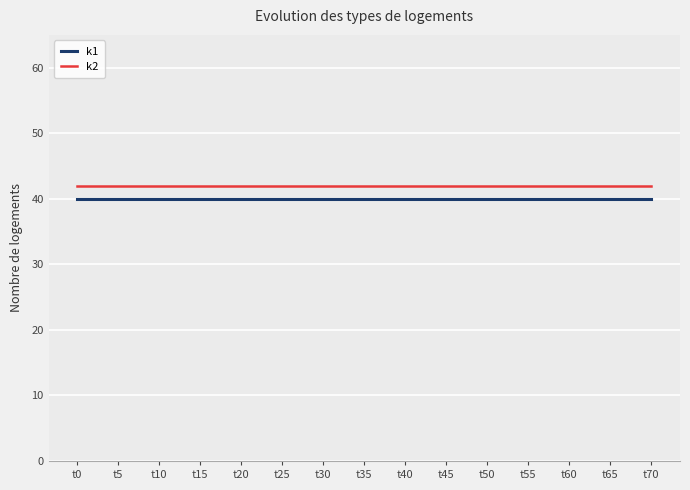

True or false: k2 and k1 intersect in this chart.

False